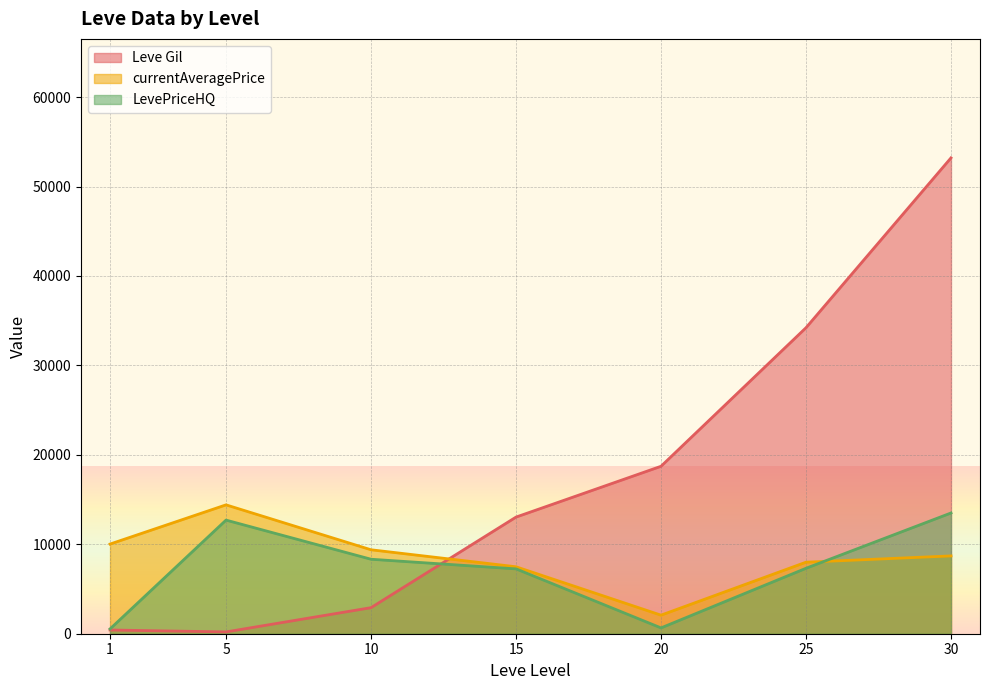

How many lines are shown in the chart?

3